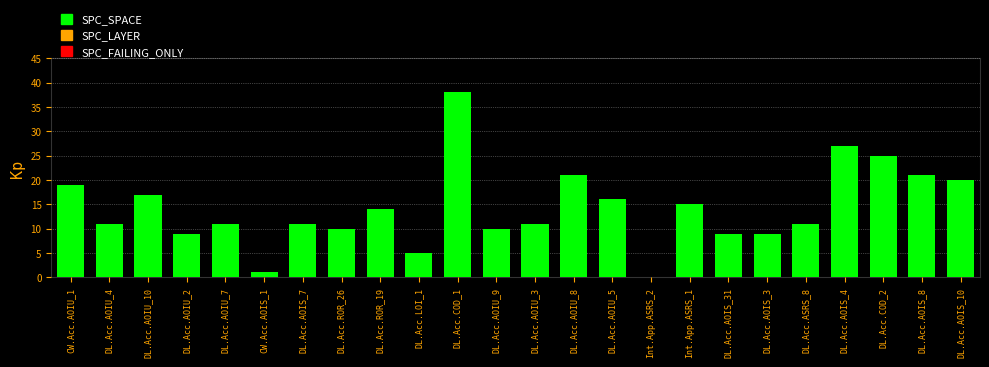

Is it true that the value at DL.Acc.AOIU_9 is 10?

True